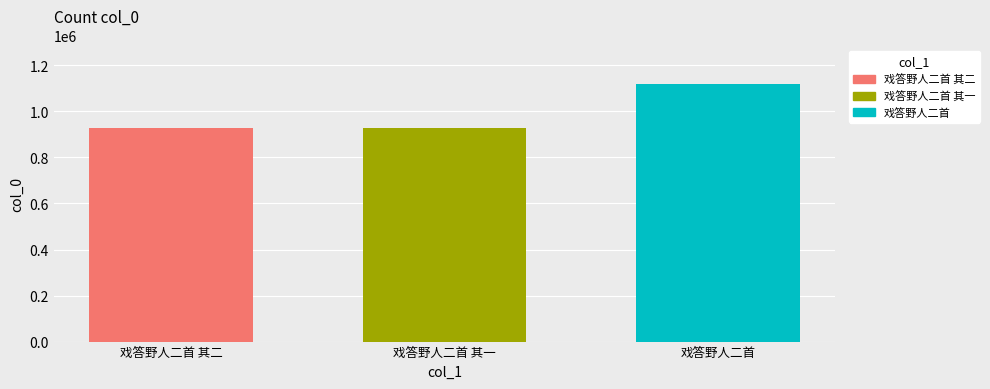

What is the maximum value for 戏答野人二首 其一?

928688